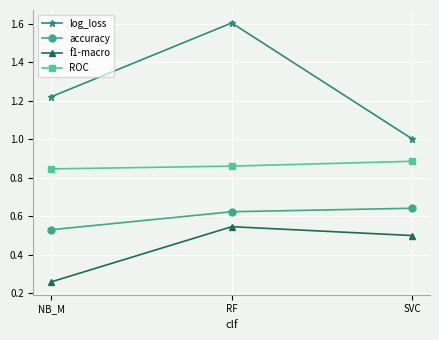

List the labels in order of f1-macro value, smallest first.

NB_M, SVC, RF